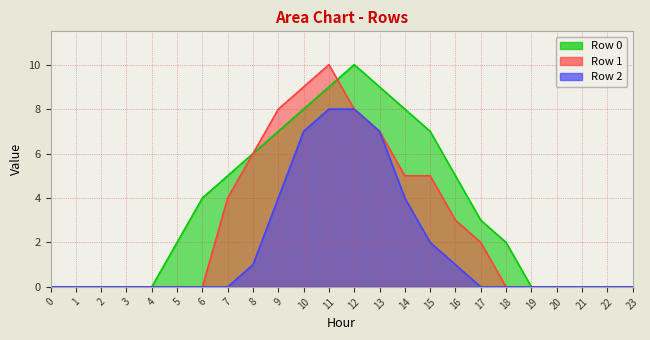

Which category has the highest value in the Row 1 series?

11